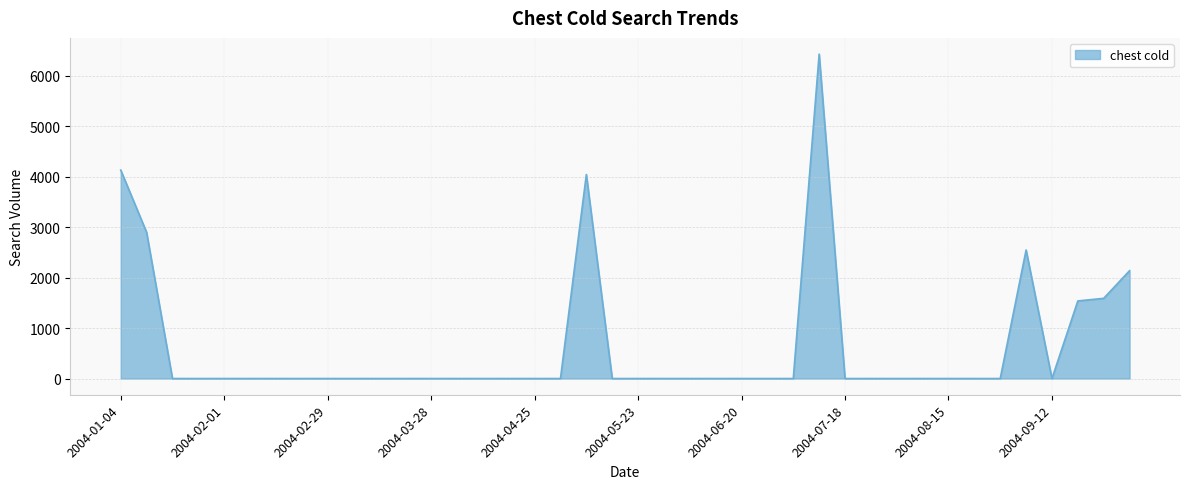

What is the maximum value shown in the chart?

6428.1